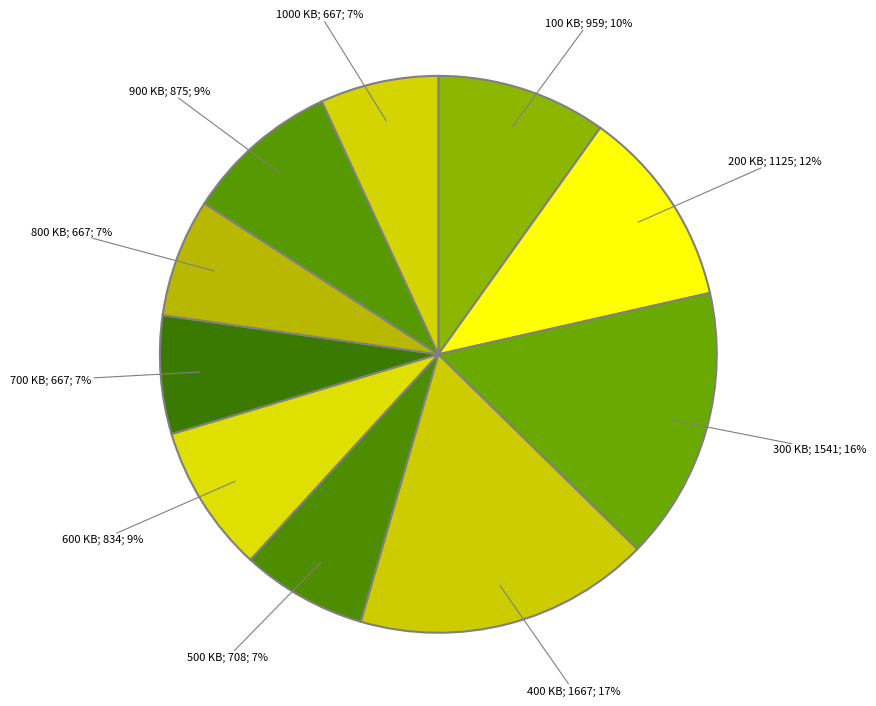

To the nearest percent, what is the difference between the largest and smallest slice percentages?

10%